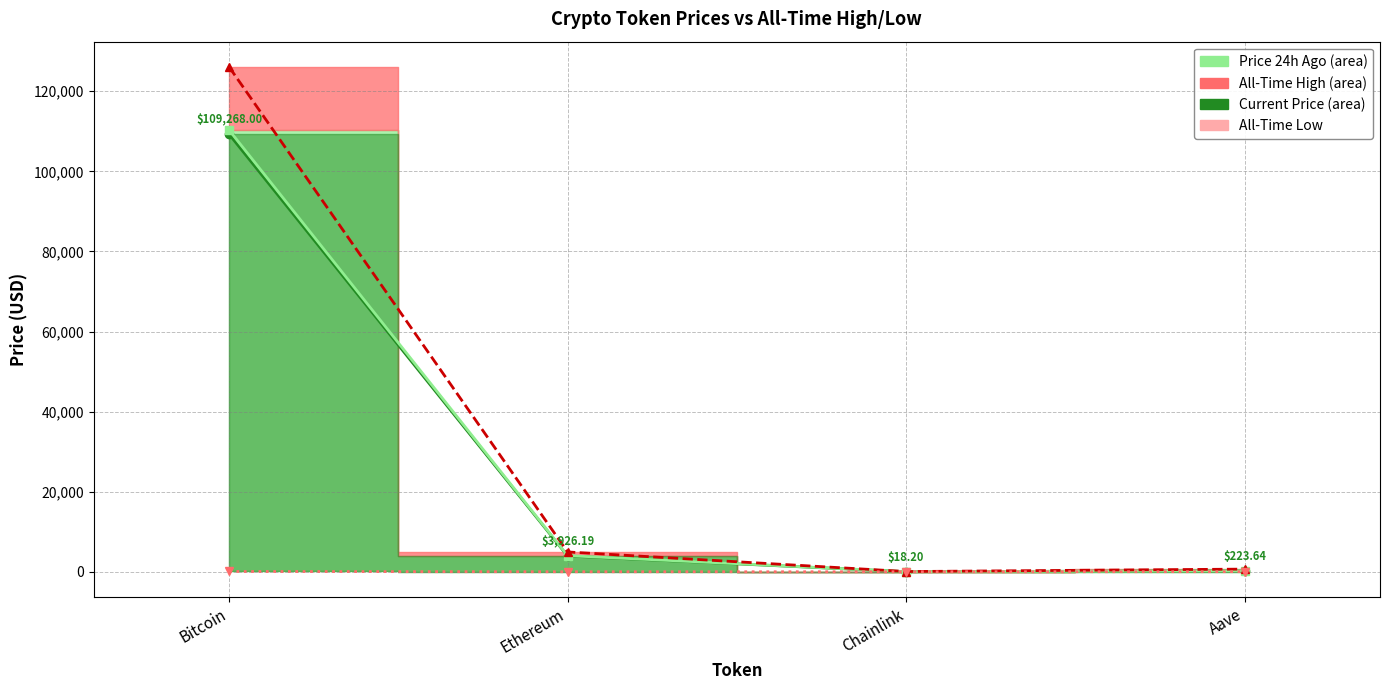

What position from the right is Aave?

1